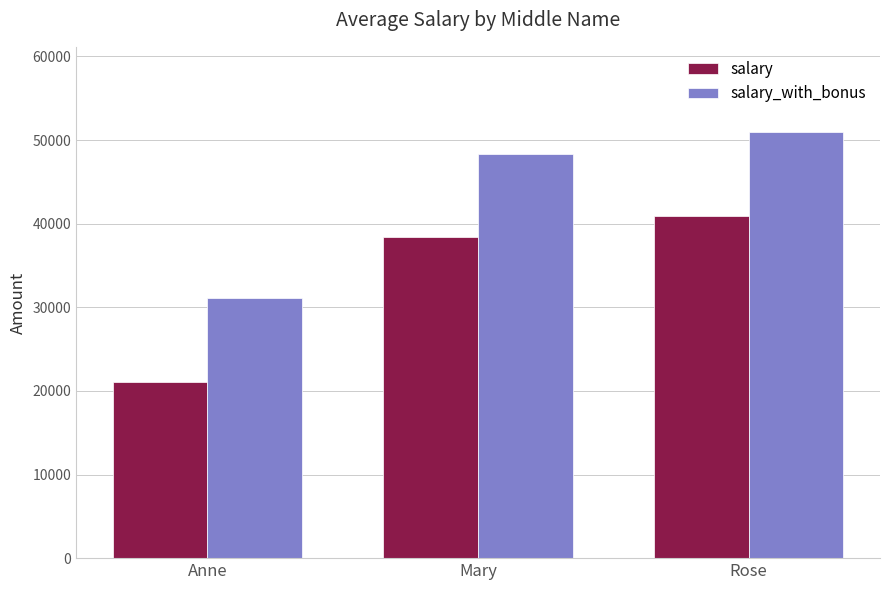

How many groups of bars are there?

3